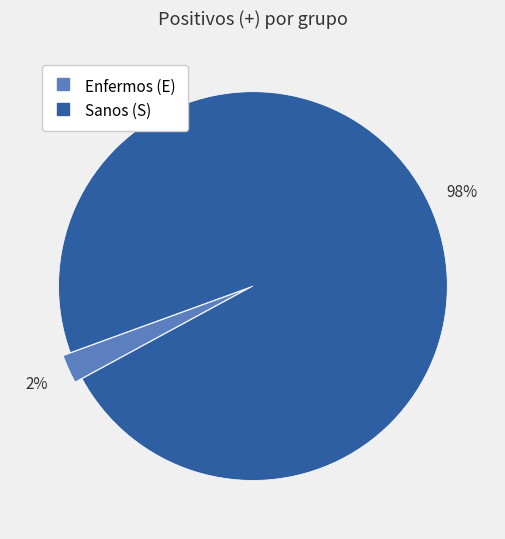

What percentage is the Enfermos (E) slice, to the nearest percent?

2%